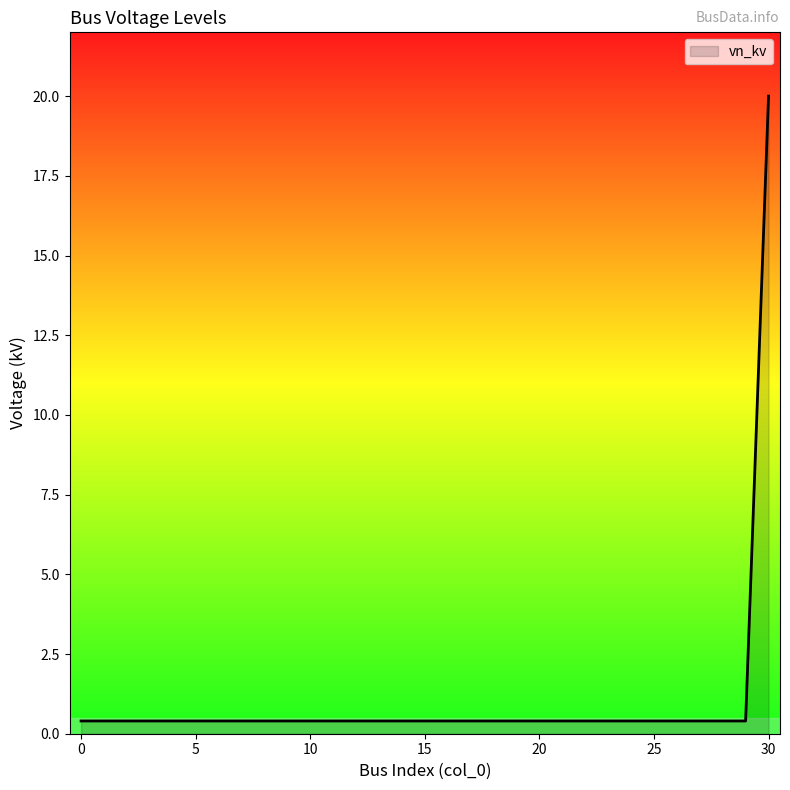

What is the difference between the maximum and minimum values?

19.6